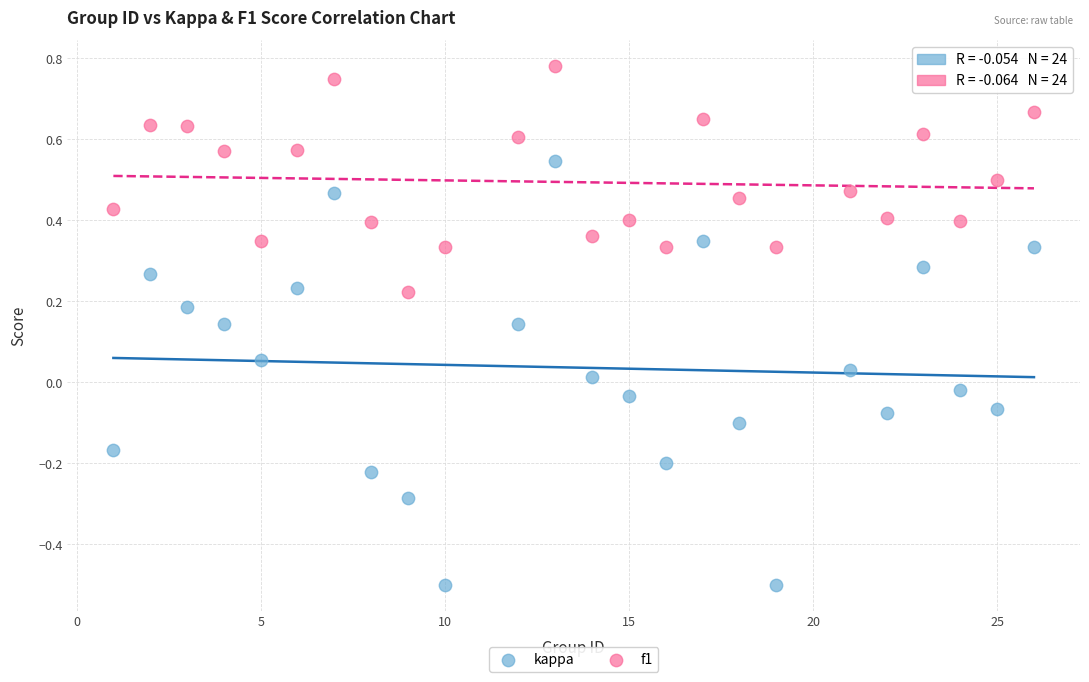

Which series contains the highest Y value?

f1